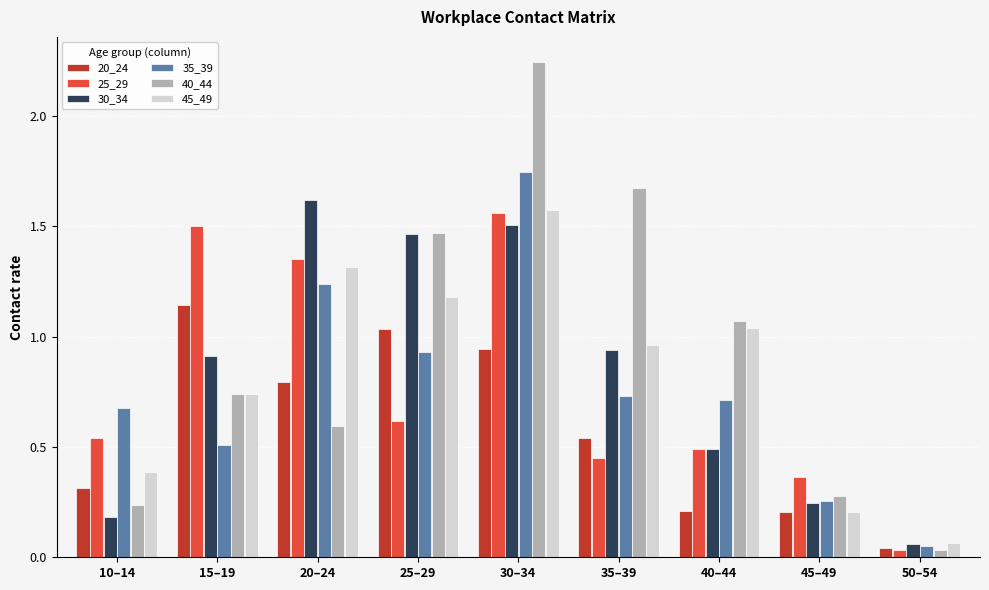

List the labels in order of 45_49 value, smallest first.

50–54, 45–49, 10–14, 15–19, 35–39, 40–44, 25–29, 20–24, 30–34